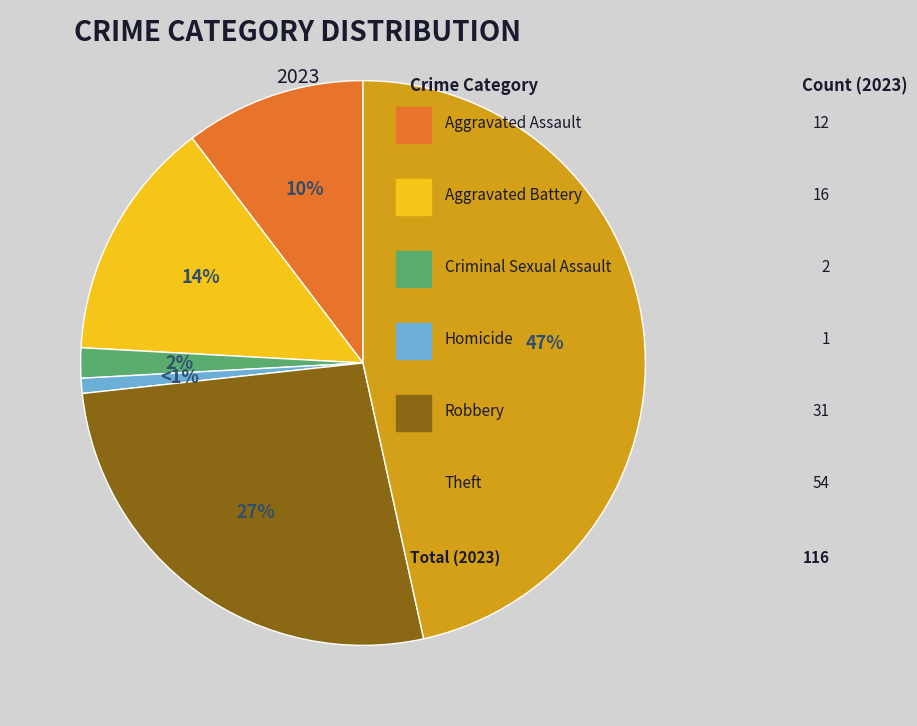

To the nearest percent, what is the average slice percentage?

17%